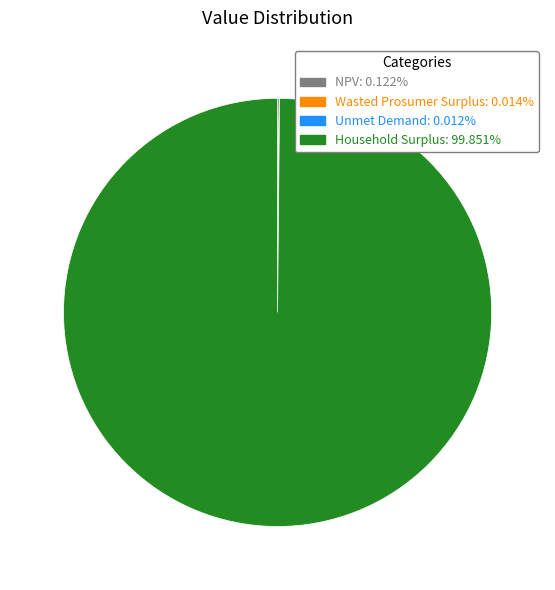

What is the largest slice in the pie chart?

Household Surplus